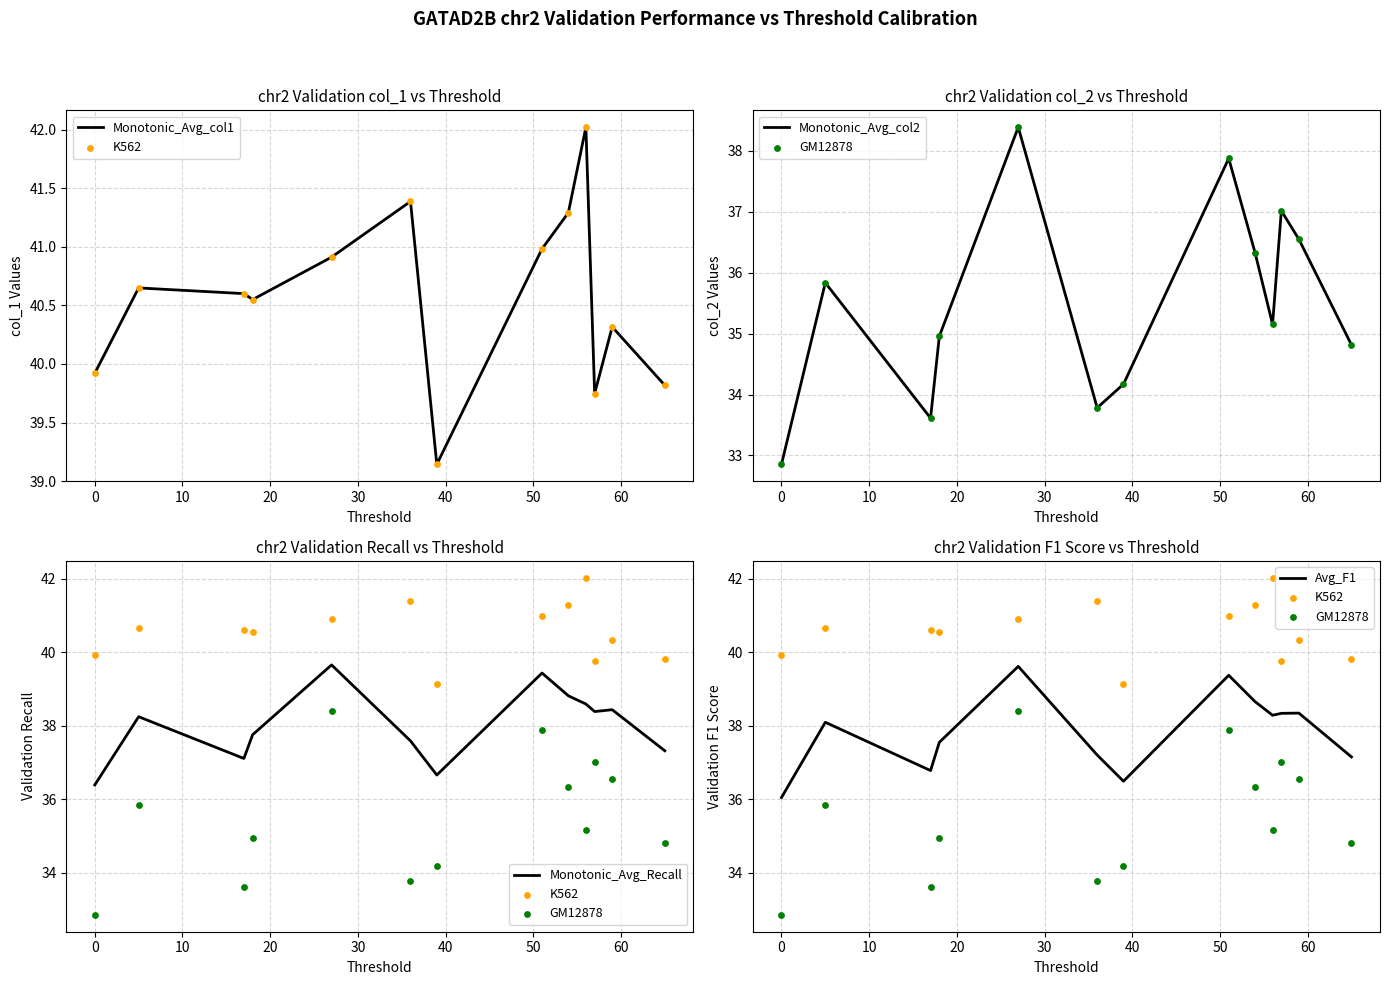

What are all the series names shown in the legend?

Monotonic_Avg_col1, K562, Monotonic_Avg_col2, GM12878, Monotonic_Avg_Recall, Avg_F1